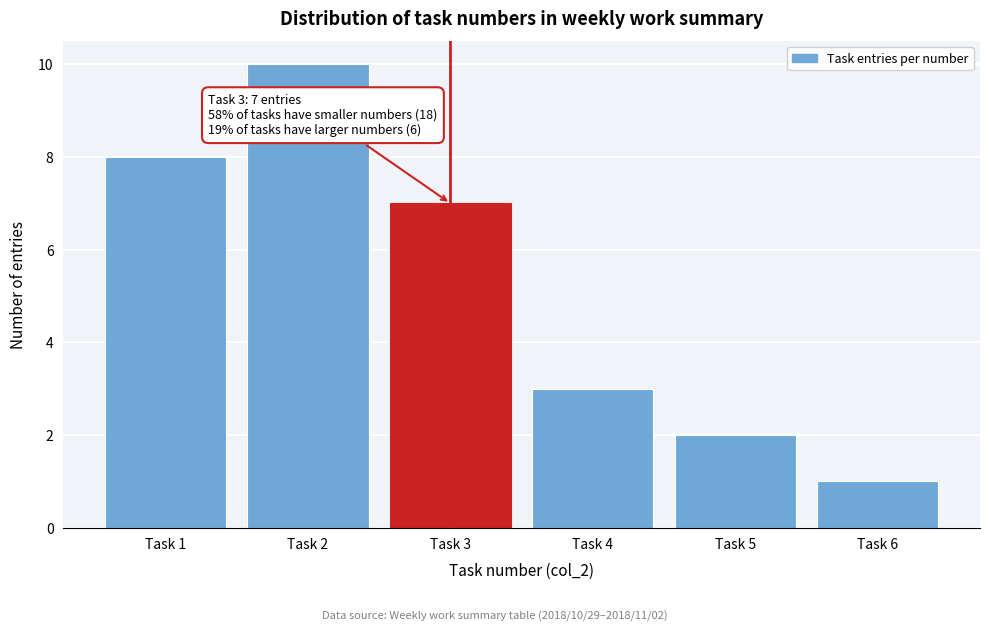

Reading left to right, extract all data points from this chart.

Task 1=8	Task 2=10	Task 3=7	Task 4=3	Task 5=2	Task 6=1